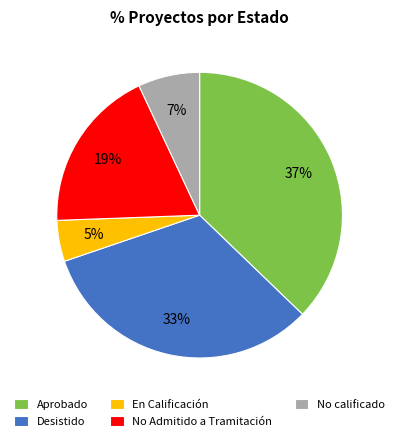

To the nearest percent, what percentage of the pie is Aprobado?

37%